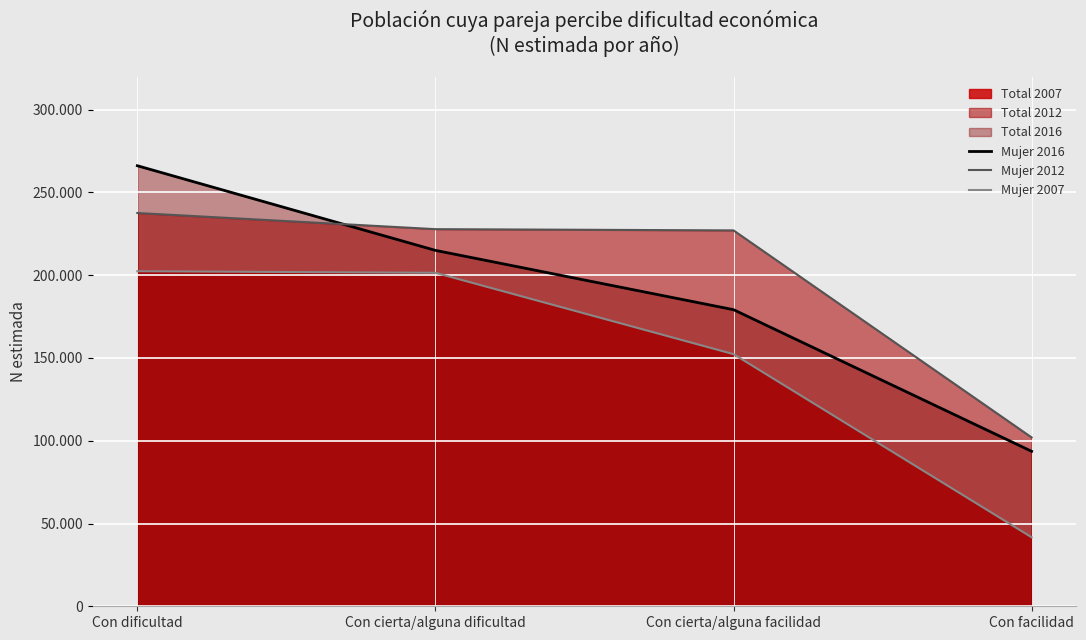

At which label does Mujer 2016 reach its peak?

Con dificultad